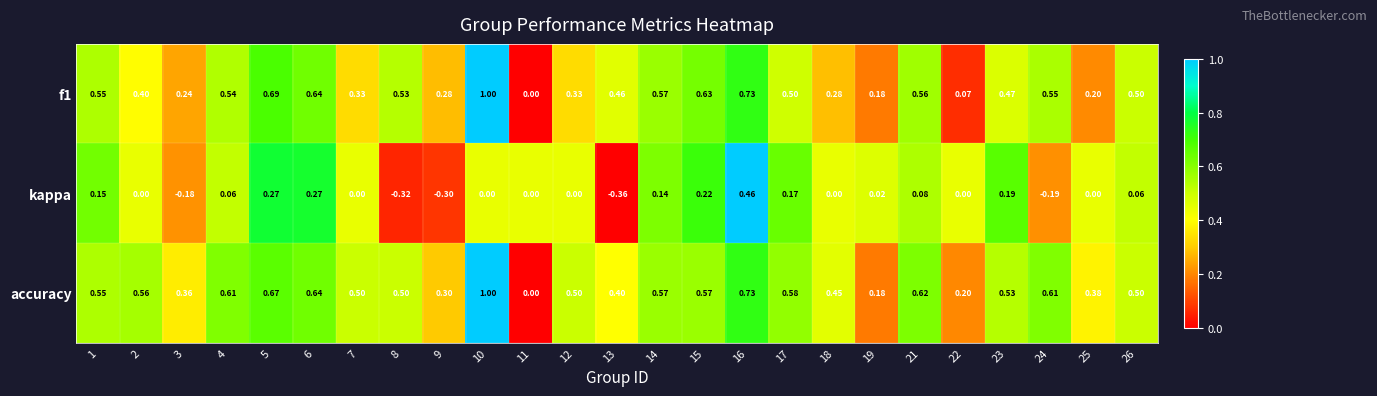

Is the value of accuracy at 11 greater than the value of f1 at 13?

No